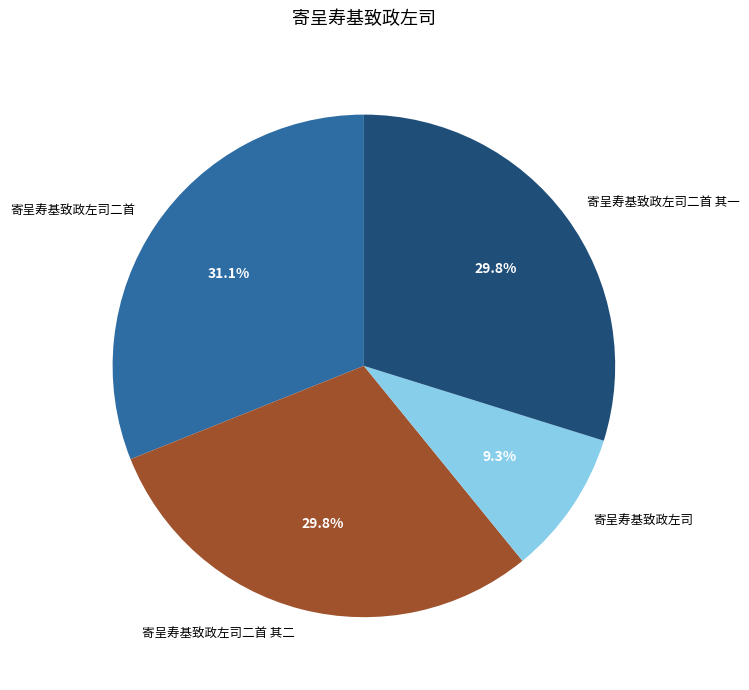

Does 寄呈寿基致政左司 represent more than half of the total?

No